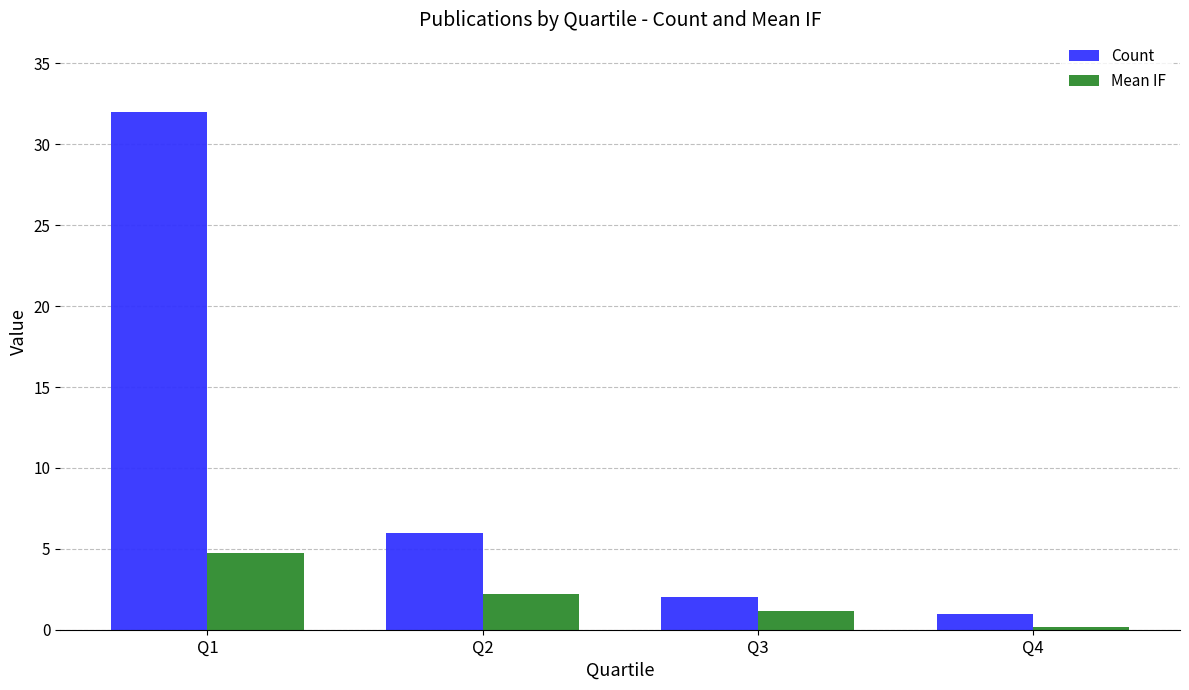

What are all the series names shown in the legend?

Count, Mean IF